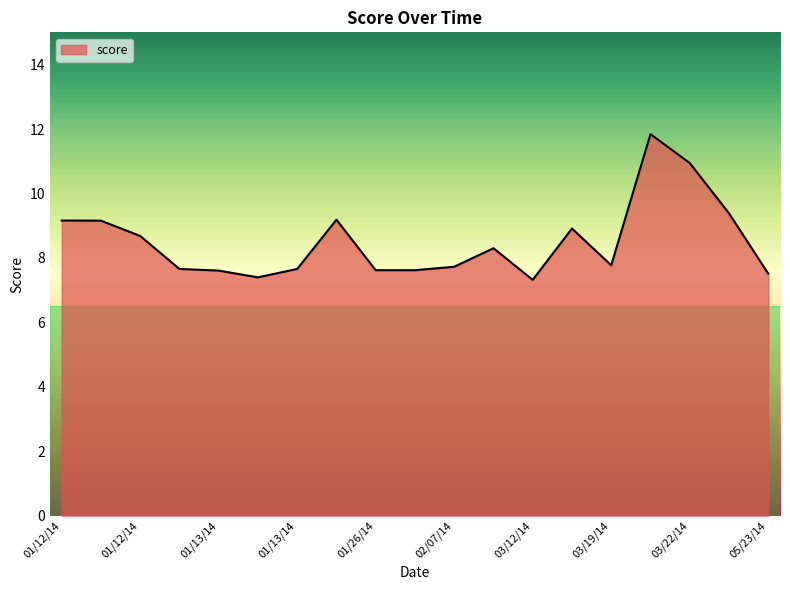

Does the chart display data point markers on the line(s)?

No